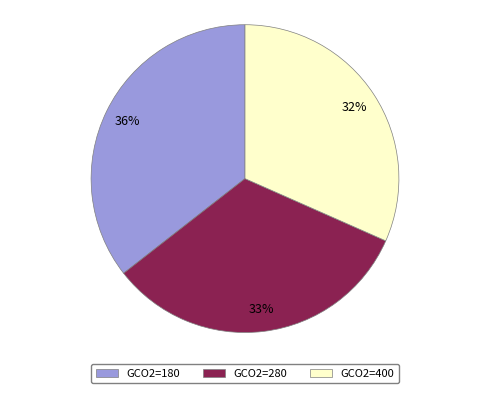

Does any single category account for the majority?

No